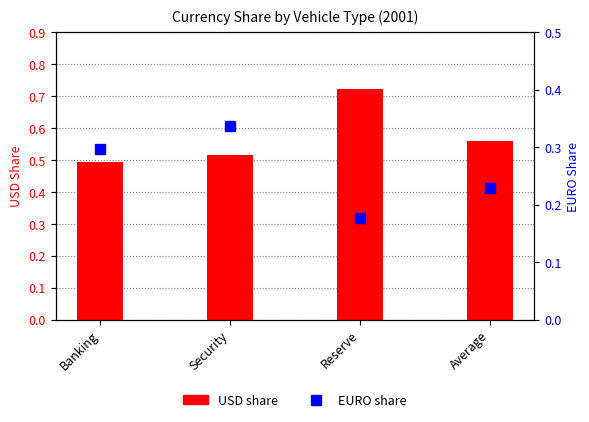

List the series in order of their overall mean, lowest first.

EURO share, USD share